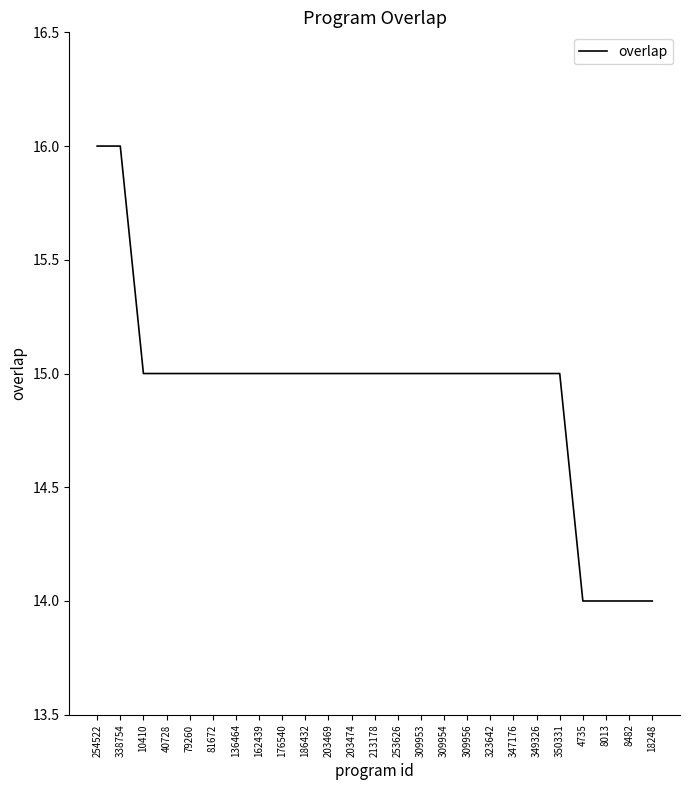

Does the chart have visible grid lines?

No